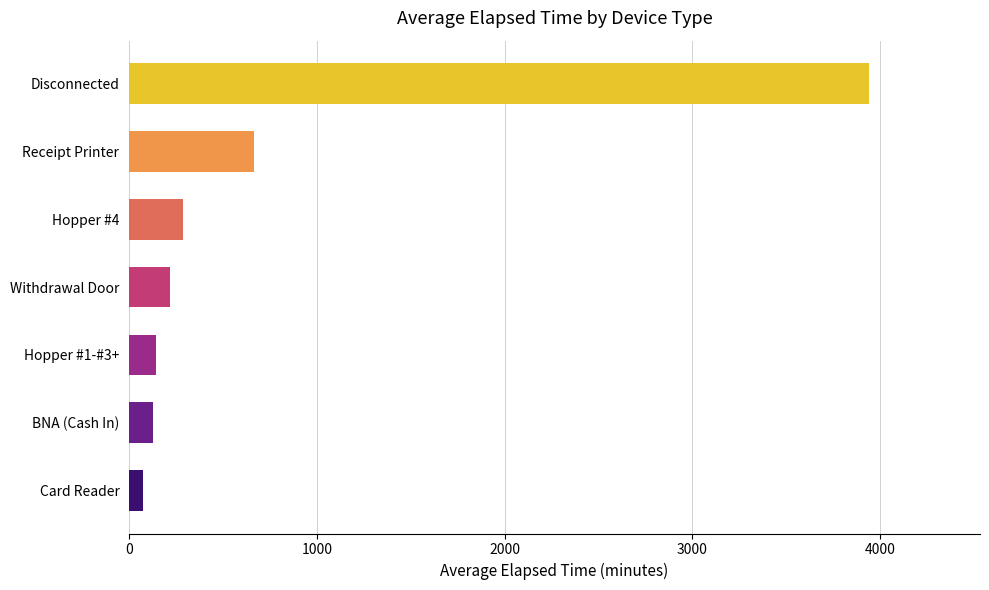

How many bars are there in total?

7